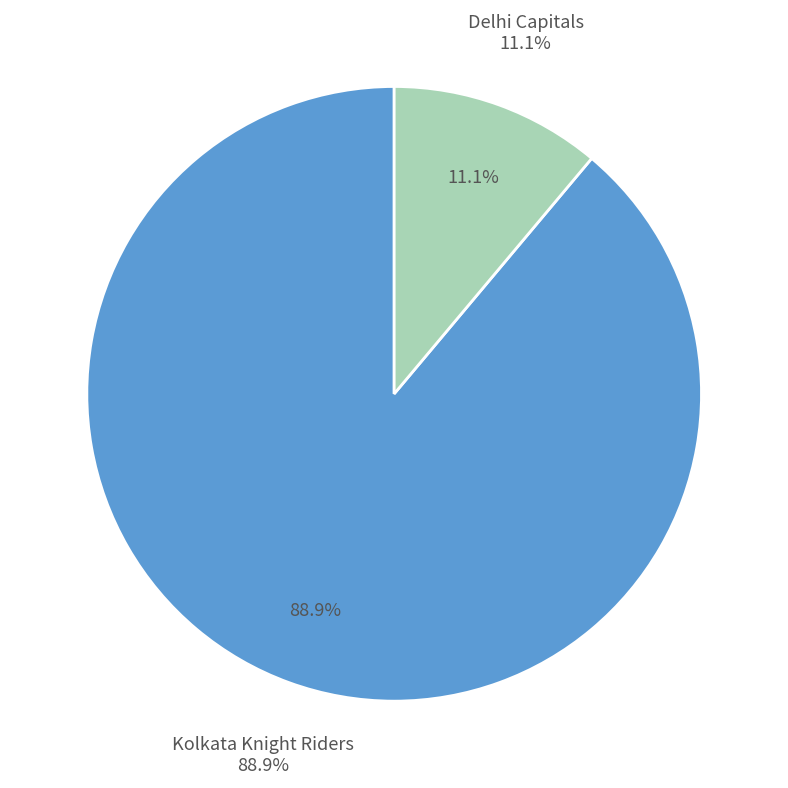

True or false: Kolkata Knight Riders accounts for 6% of the total.

False